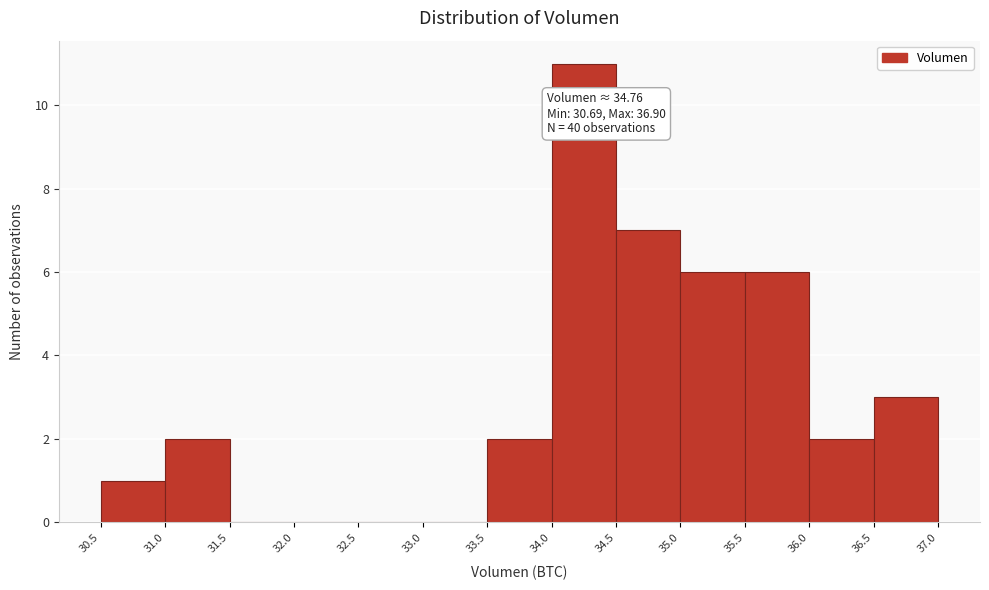

Over which range of the x-axis is the bar tallest?

34.0 to 34.5